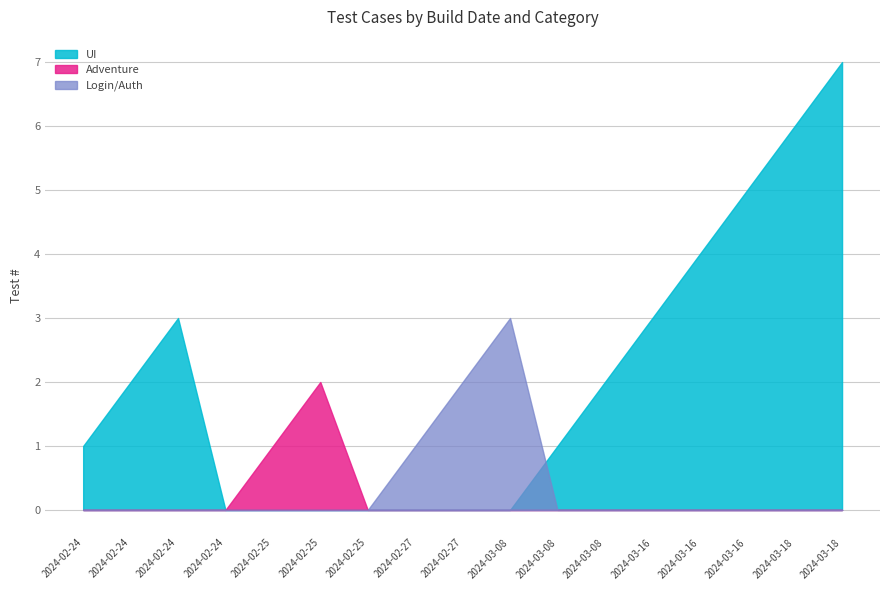

True or false: Login/Auth has more than 2 points higher than both neighbors.

False